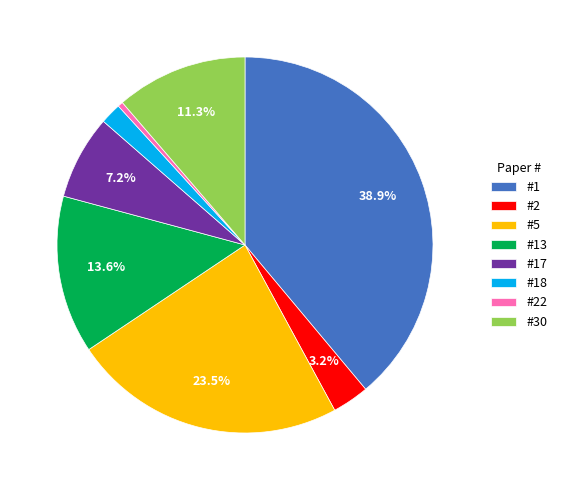

Is #1 the majority of the pie?

No